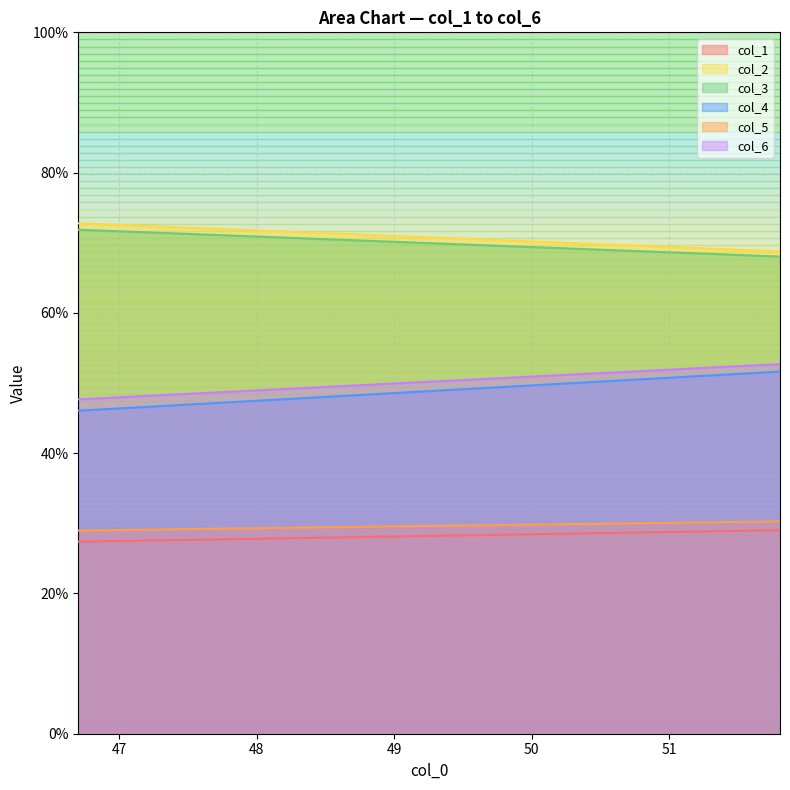

True or false: col_6 and col_4 cross at least once.

False